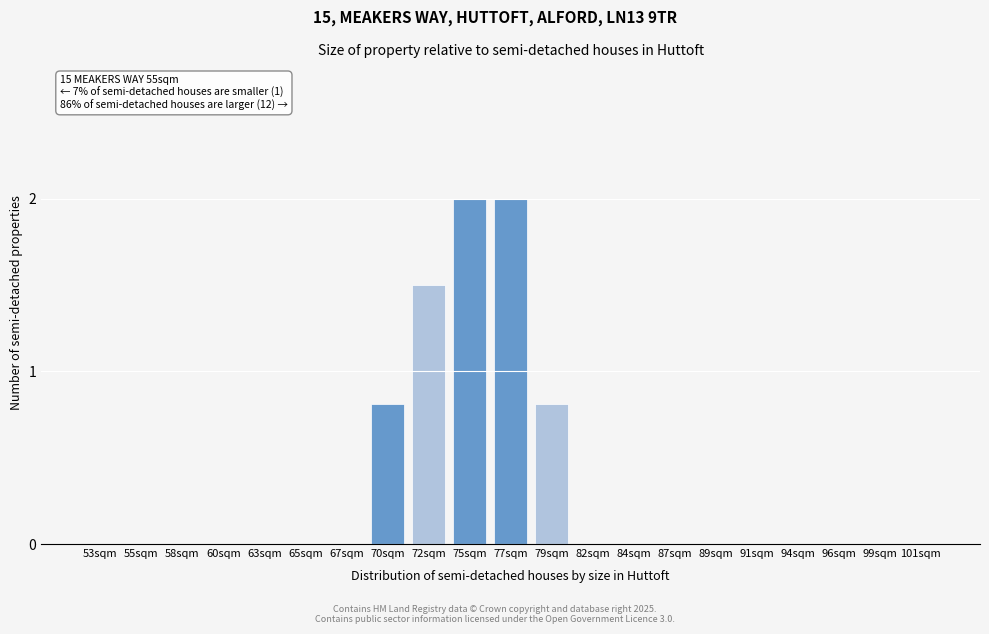

Reading right to left, what are all the values shown in this chart?

101sqm=0.0	99sqm=0.0	96sqm=0.0	94sqm=0.0	91sqm=0.0	89sqm=0.0	87sqm=0.0	84sqm=0.0	82sqm=0.0	79sqm=0.8	77sqm=2.0	75sqm=2.0	72sqm=1.5	70sqm=0.8	67sqm=0.0	65sqm=0.0	63sqm=0.0	60sqm=0.0	58sqm=0.0	55sqm=0.0	53sqm=0.0